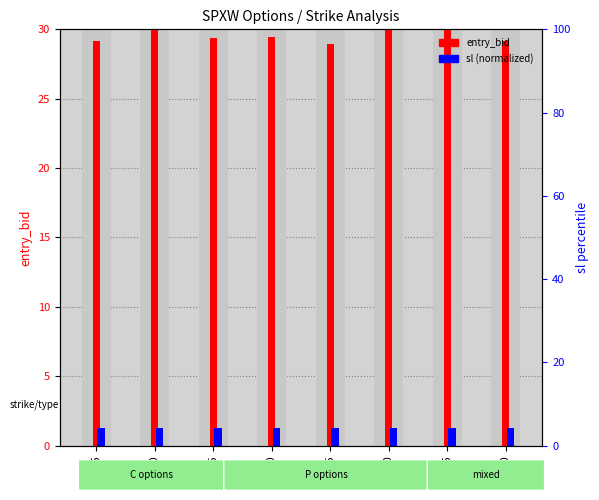

Which label corresponds to the largest value in the chart?

6025